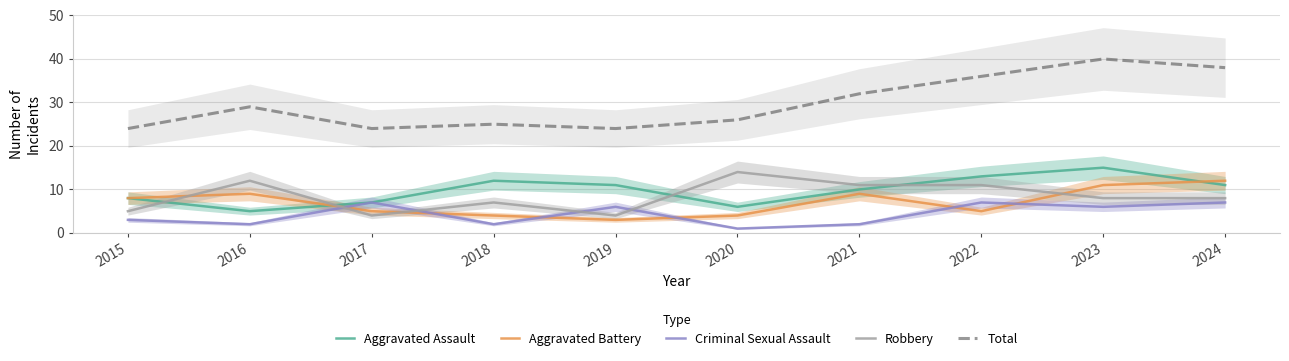

Where does the Aggravated Battery series first go above 8?

2016